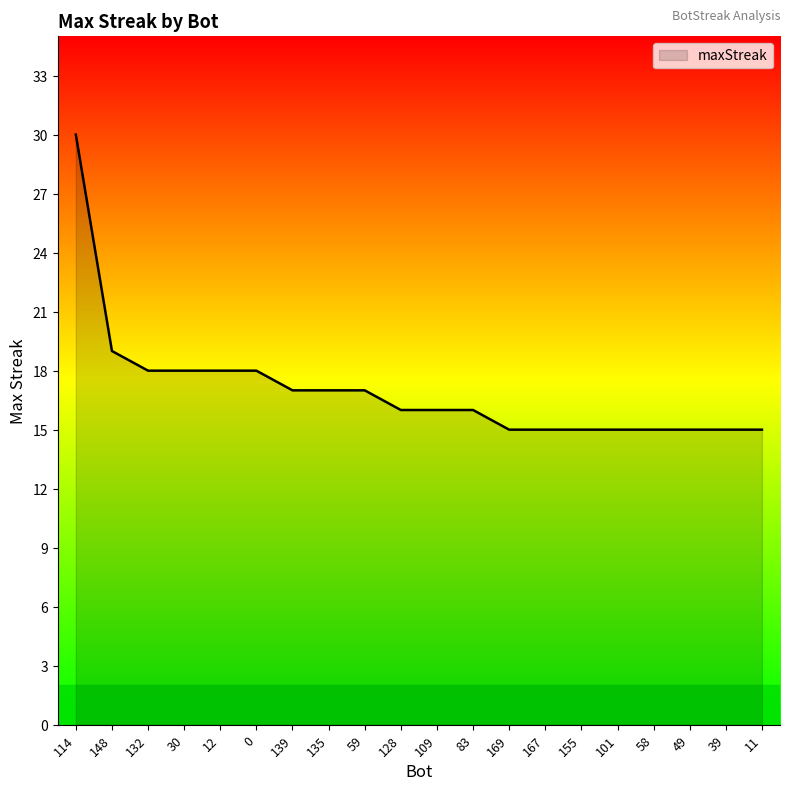

Read the value at 30, to the nearest 5.

20